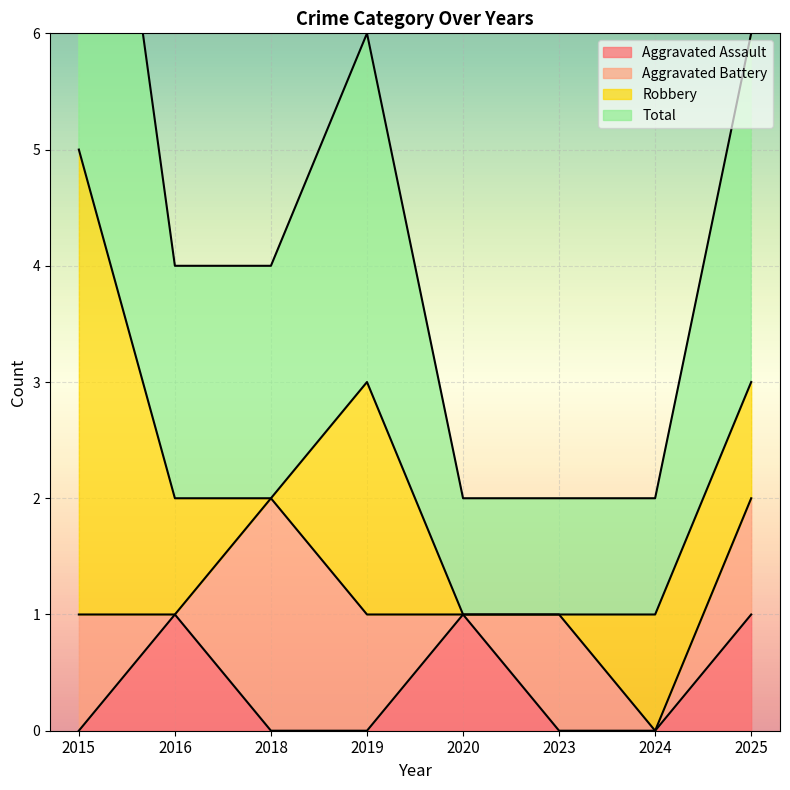

Where is Total nearest to the value 3?

2019